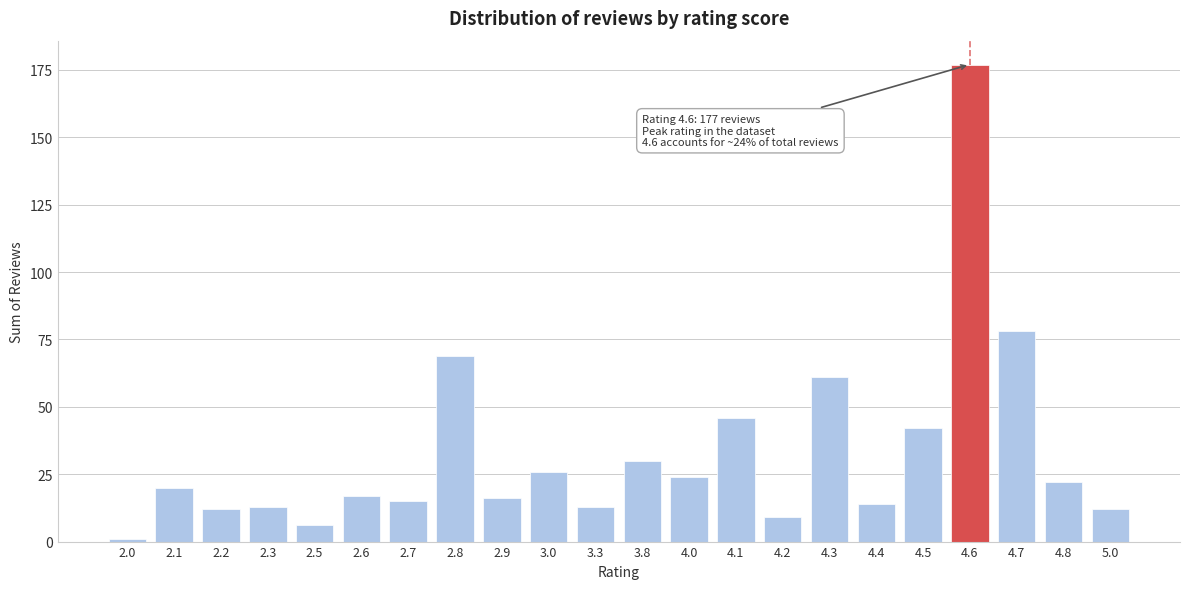

Reading right to left, extract all data points from this chart.

12	22	78	177	42	14	61	9	46	24	30	13	26	16	69	15	17	6	13	12	20	1